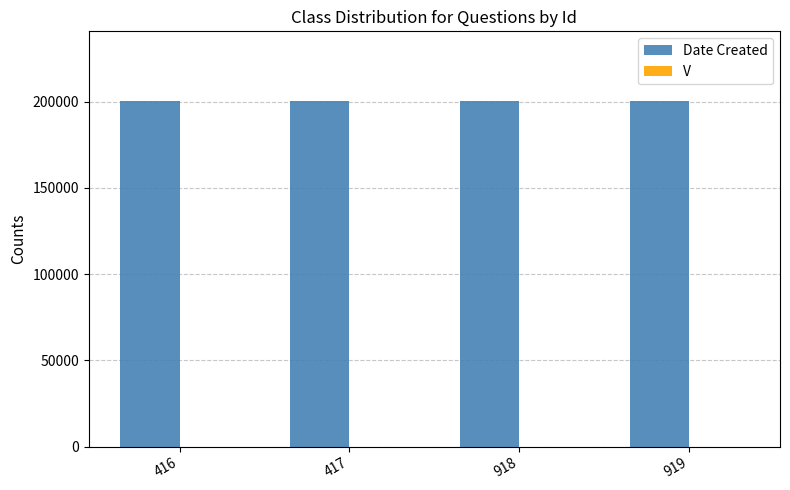

How many groups of bars are there?

4